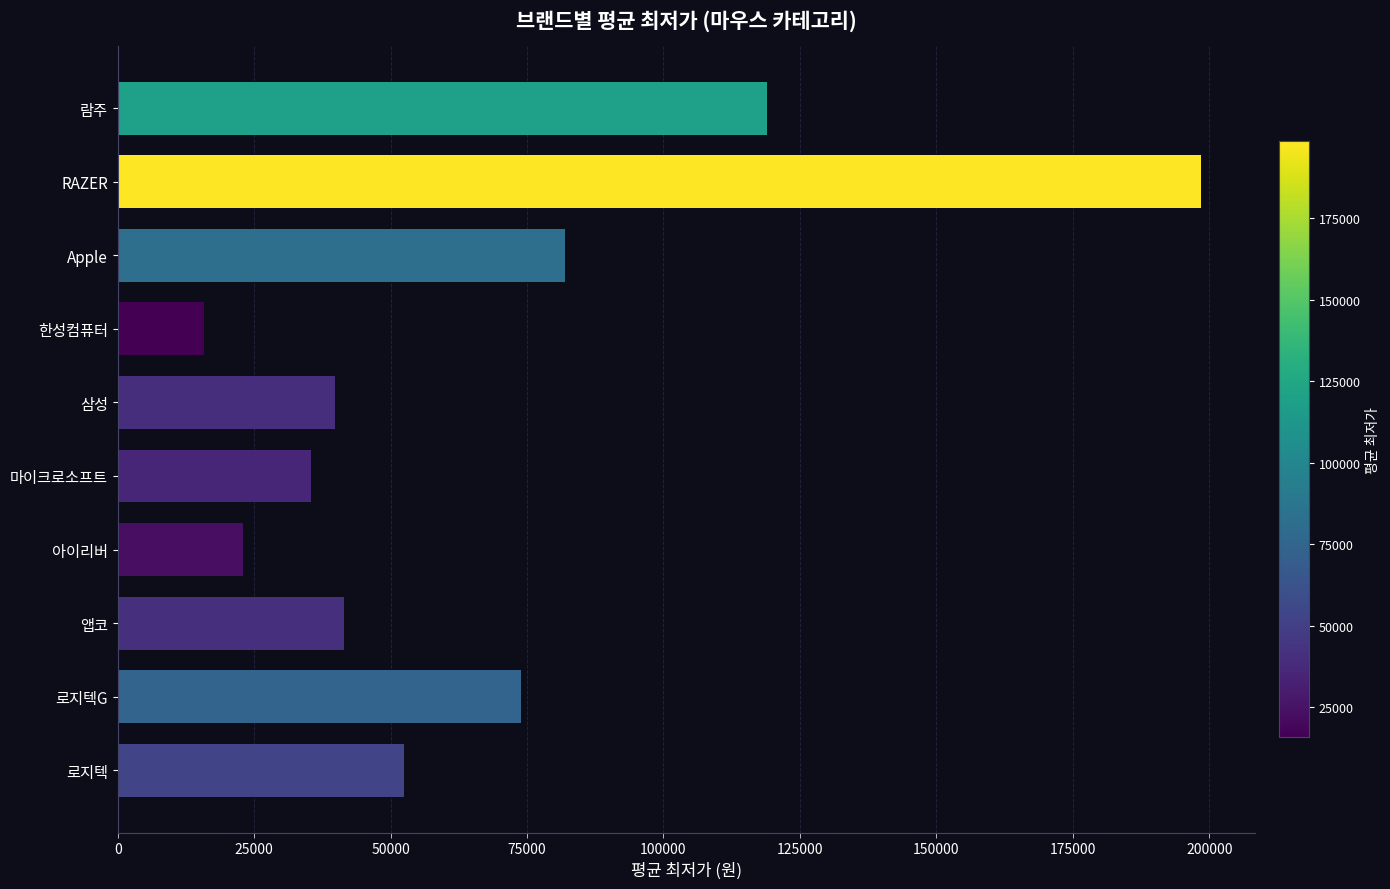

What is the difference between the maximum and minimum values?

182580